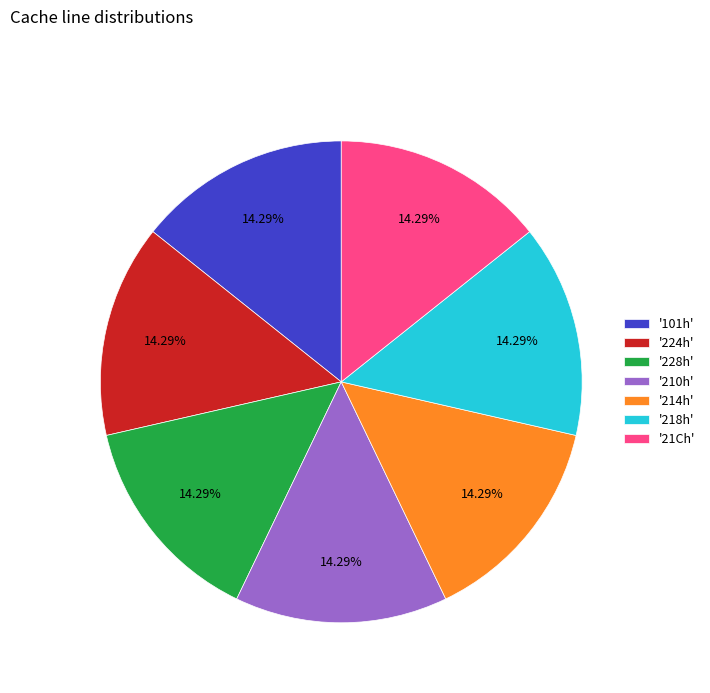

Is the sum of '224h' and '214h' greater than half?

No